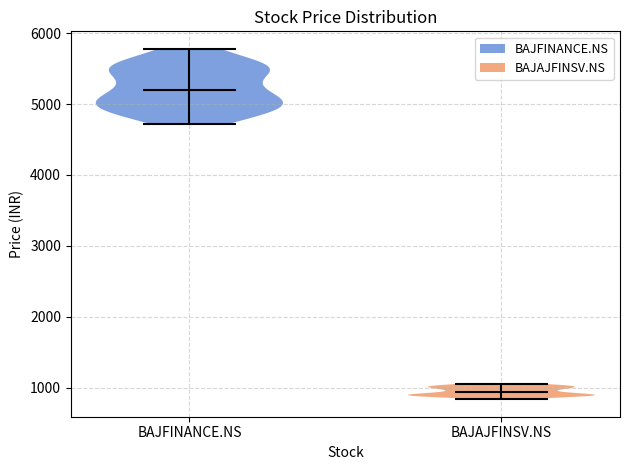

Reading left to right, read every violin against the y-axis: where its median line is, and the lowest and highest points it reaches. The values are not printed on the chart, so give them approximately, as read against the axis.

BAJFINANCE.NS: median line 5200, lowest point 4700, highest point 5800
BAJAJFINSV.NS: median line 900, lowest point 800, highest point 1100